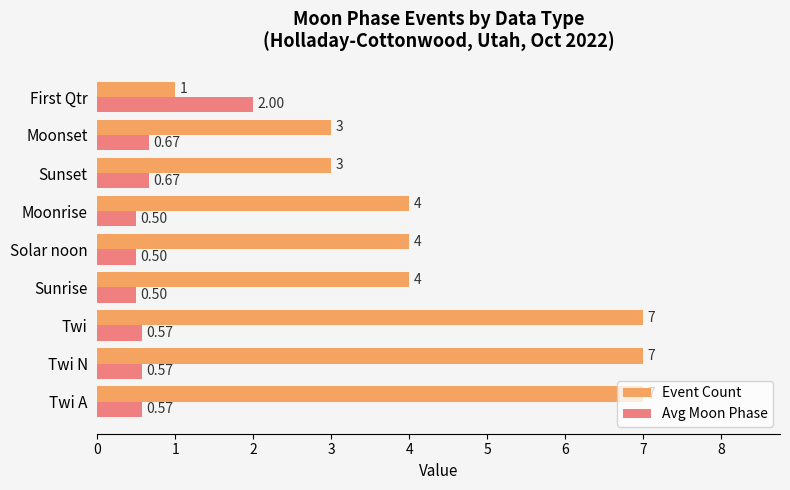

What is the sum of all Event Count values?

40.0